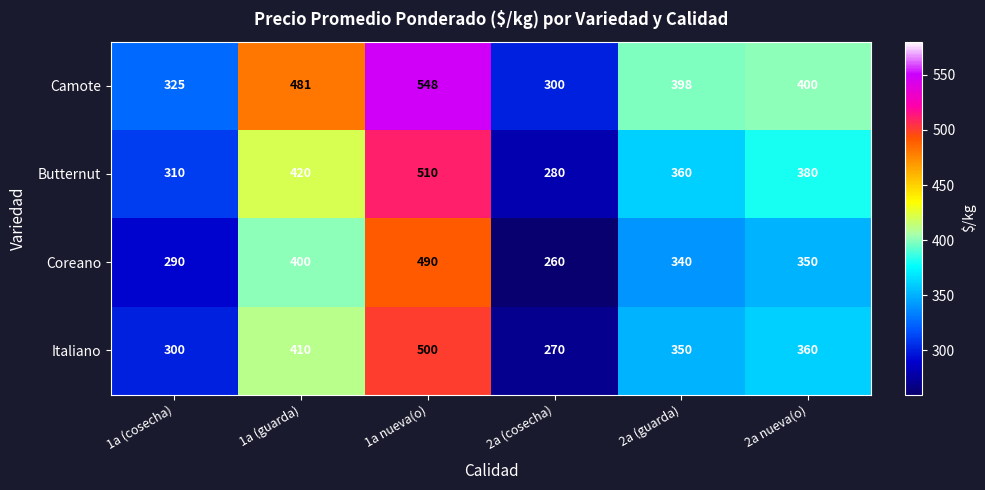

Reading right to left, transcribe all the data shown in this chart.

Camote: 400	398	300	548	481	325
Butternut: 380	360	280	510	420	310
Coreano: 350	340	260	490	400	290
Italiano: 360	350	270	500	410	300